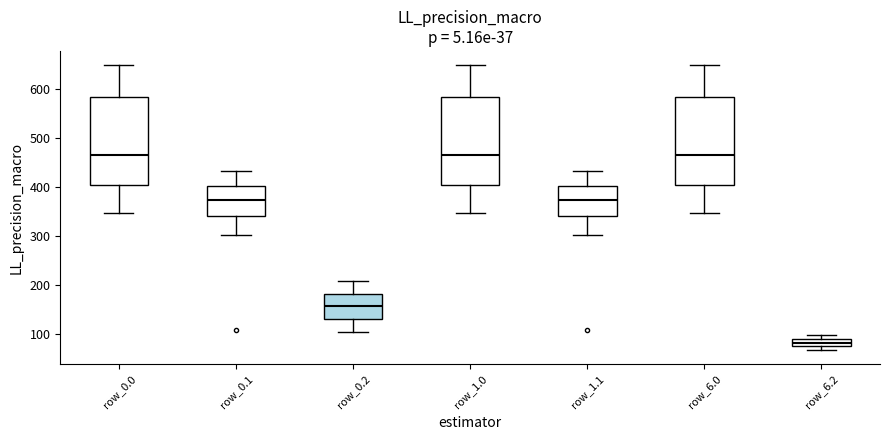

Where does the lower whisker of the box for row_1.1 end on the y-axis? The values are not printed on the chart, so give them approximately, as read against the axis.

300